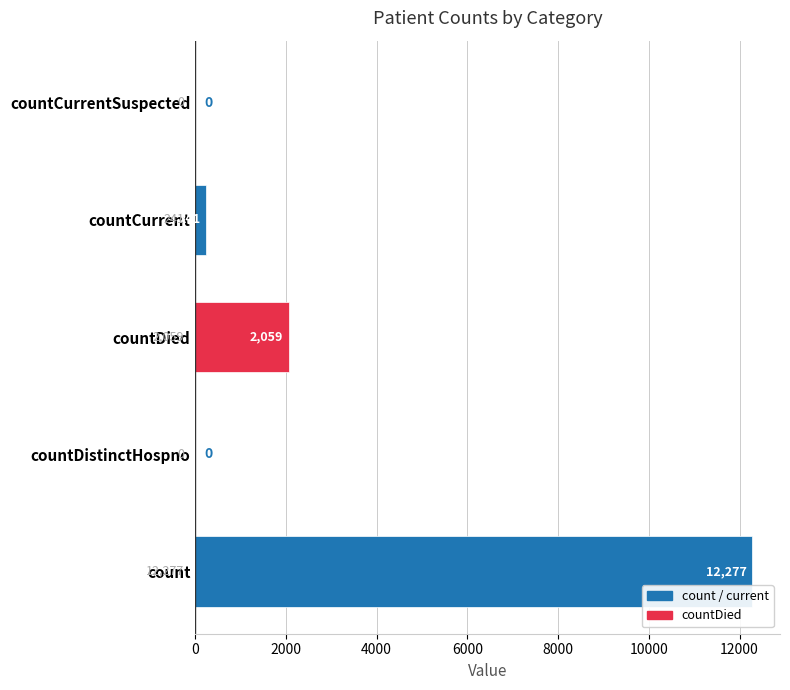

True or false: the data shows 0 at countDistinctHospno.

True